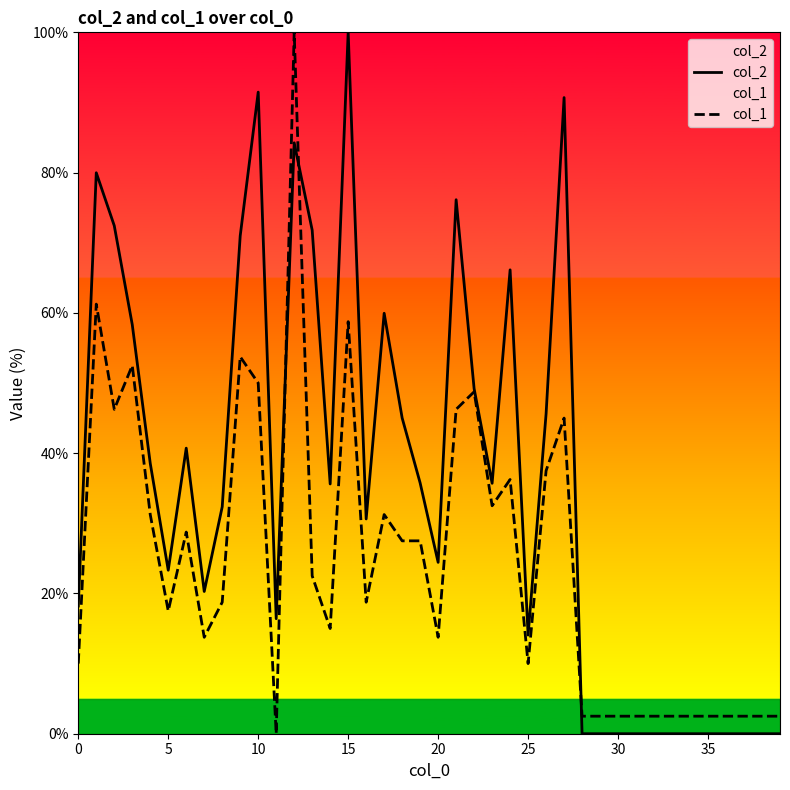

Is it true that col_1 equals 16.5 at 0?

False